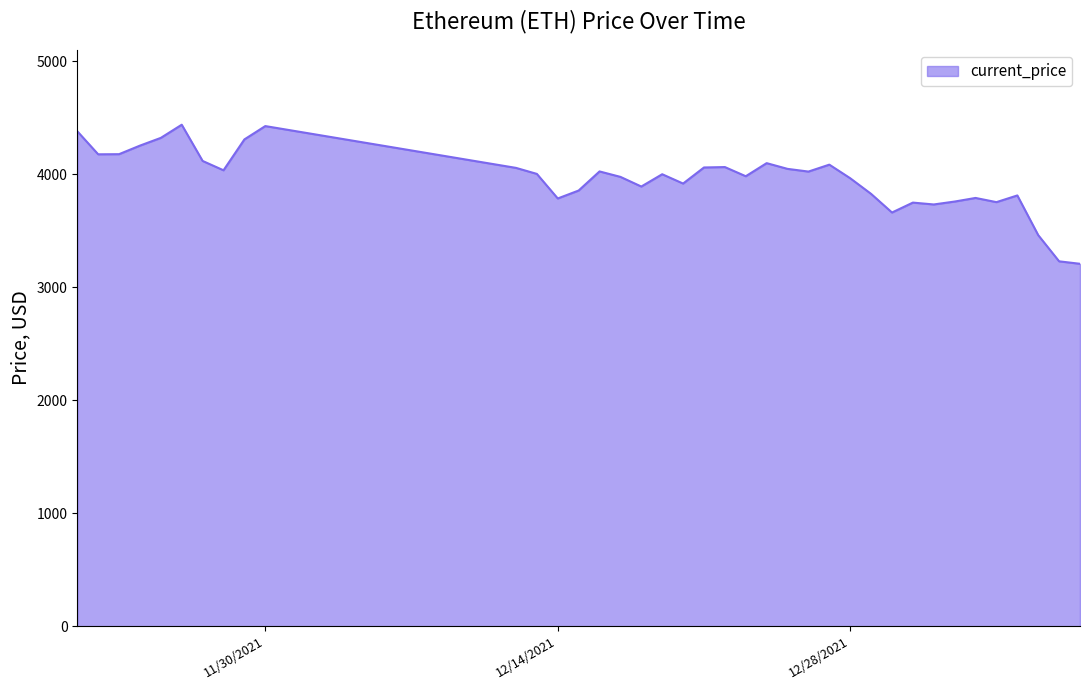

What is the difference between the maximum and minimum values?

1230.8